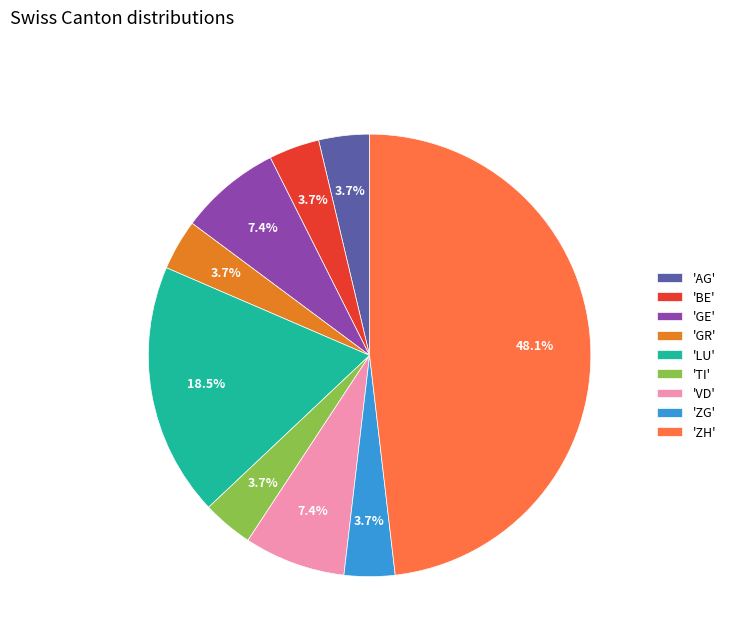

Does any single category account for the majority?

No